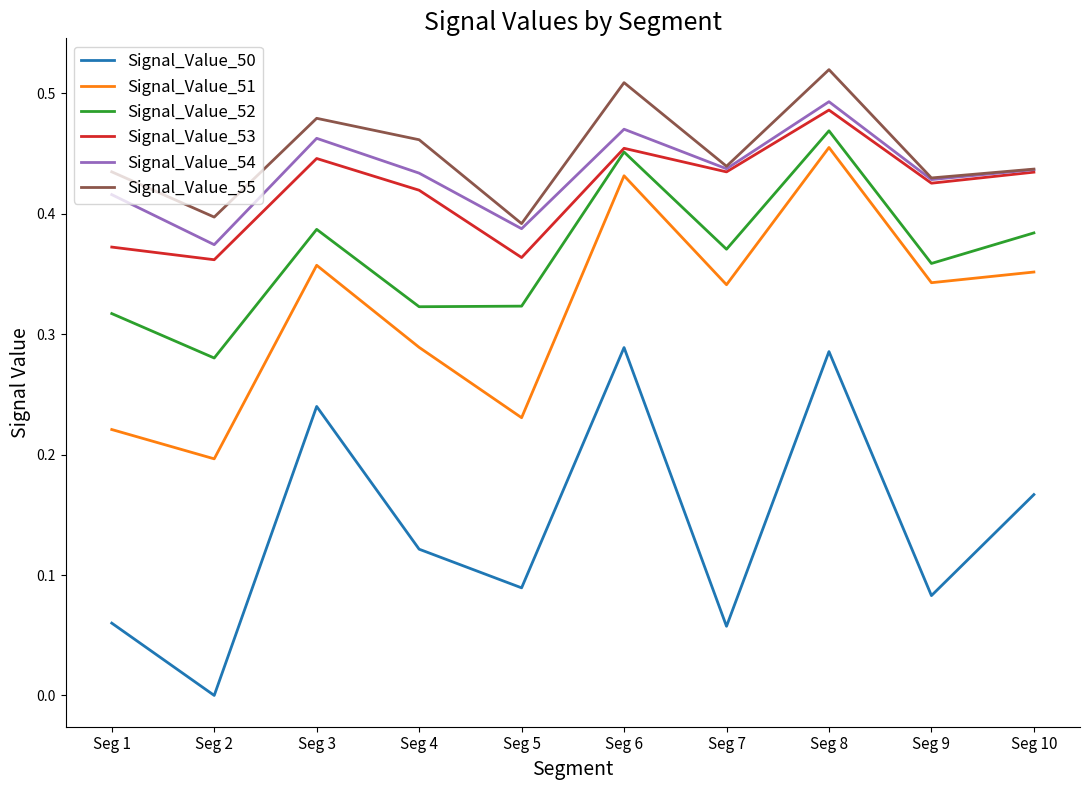

True or false: Signal_Value_53 and Signal_Value_51 cross at least once.

False